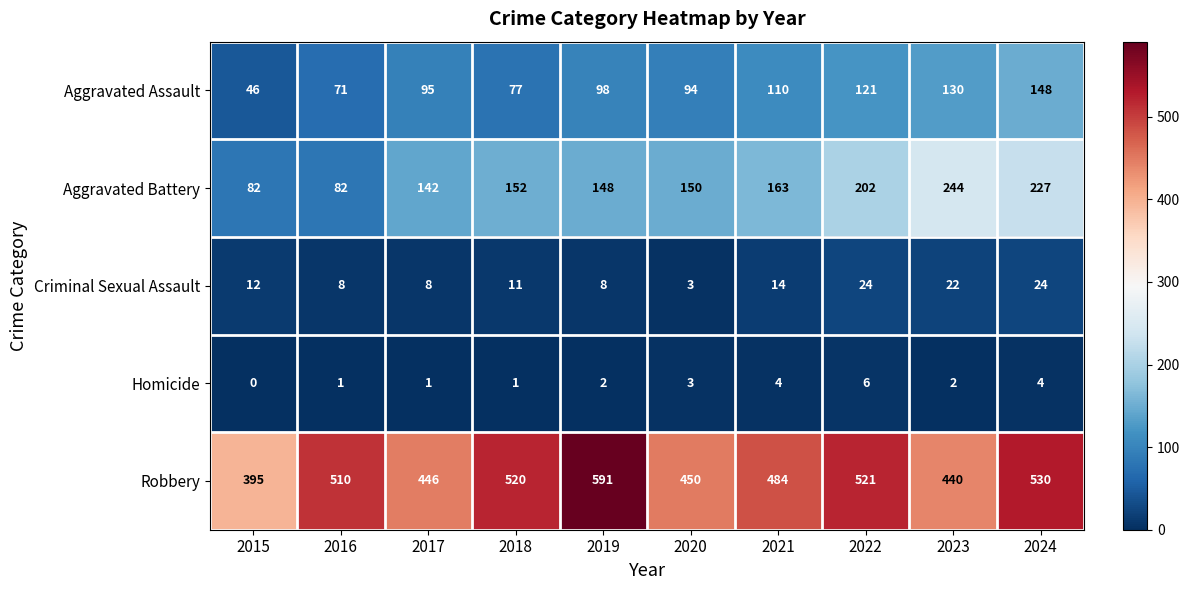

Which label corresponds to the largest value in the chart?

2019